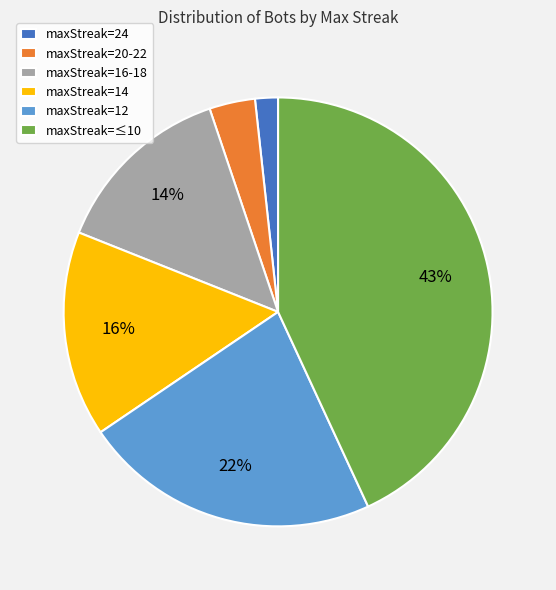

To the nearest percent, what percentage of the pie is maxStreak=24?

2%